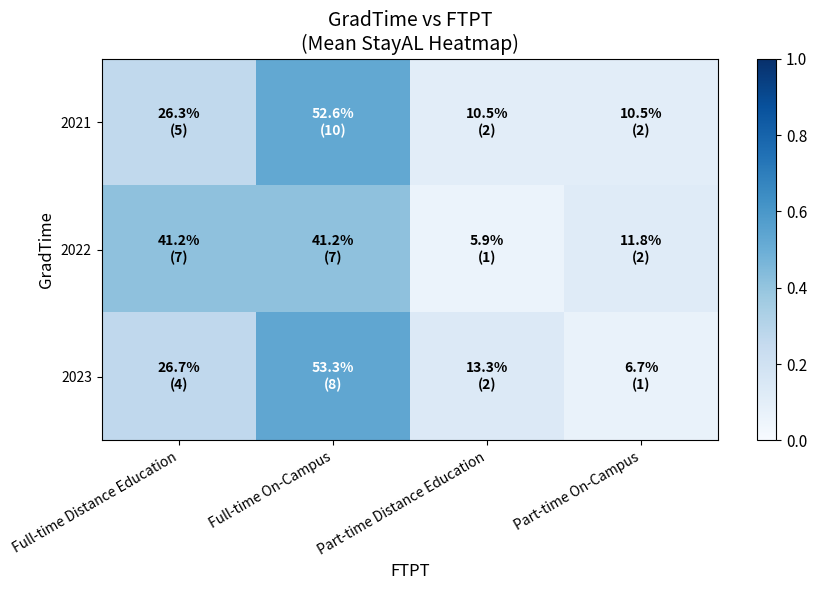

Which series changed the most between Full-time Distance Education and Full-time On-Campus?

2023